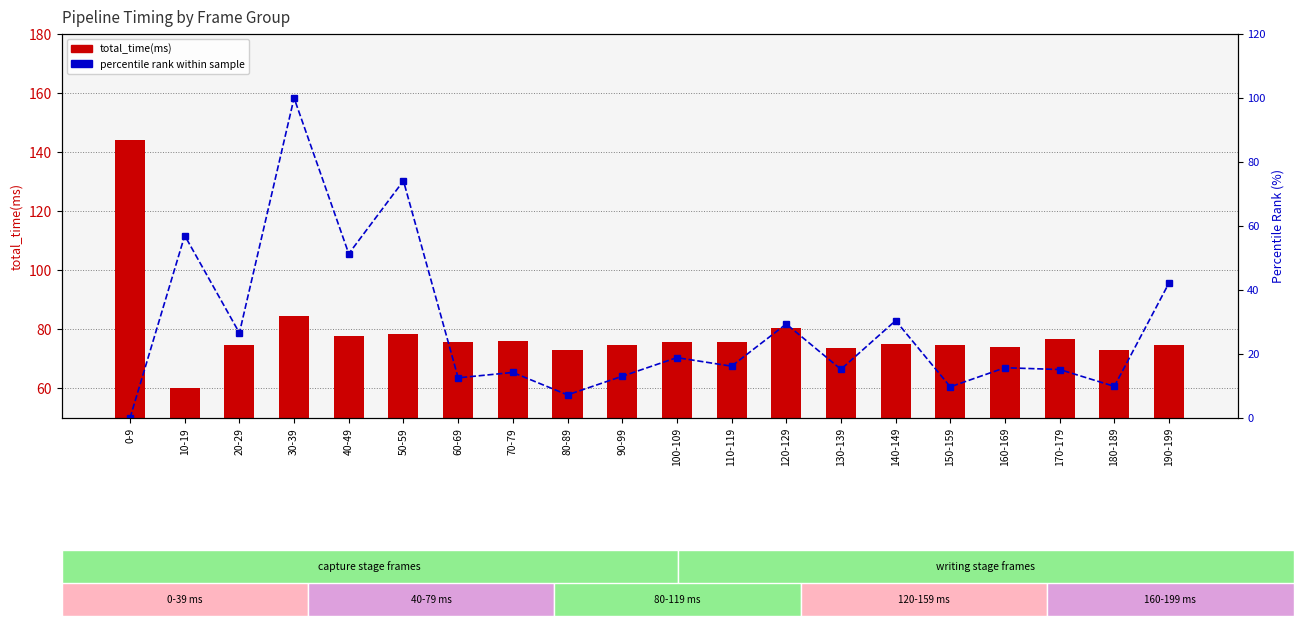

Rank the series at 0-9 from highest to lowest value.

total_time(ms), percentile rank within sample